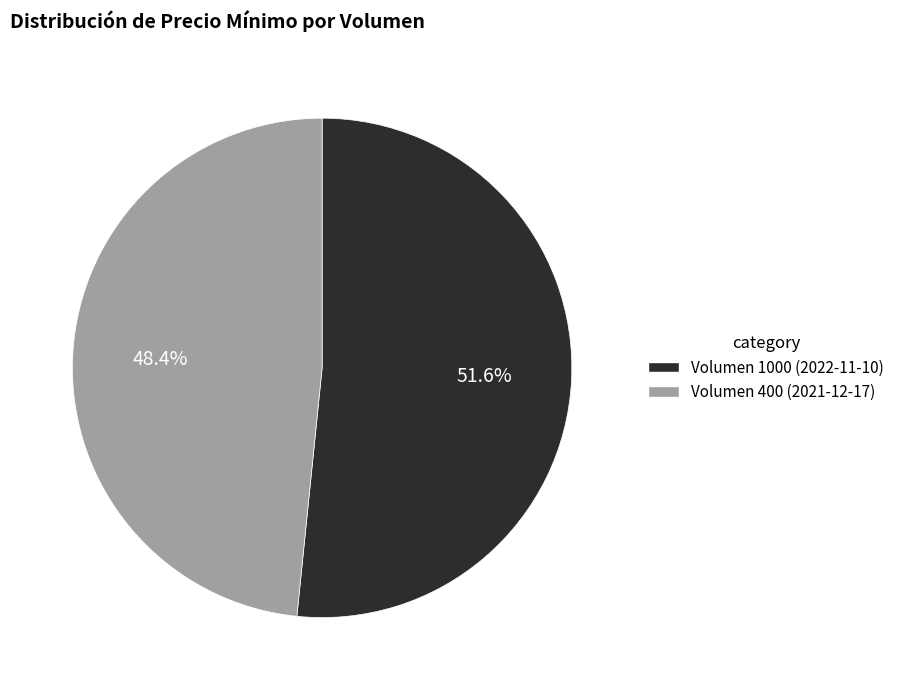

Is there any slice that represents more than half of the pie?

Yes